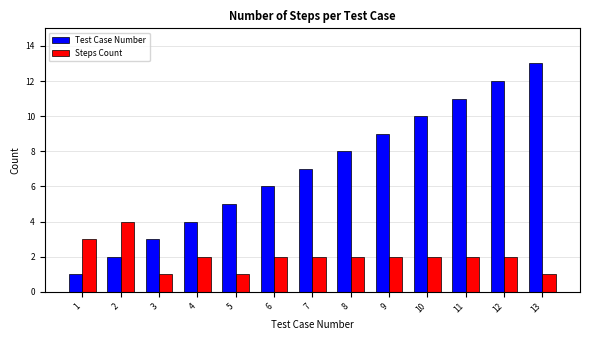

Is the value of Steps Count at 7 greater than the value of Test Case Number at 3?

No